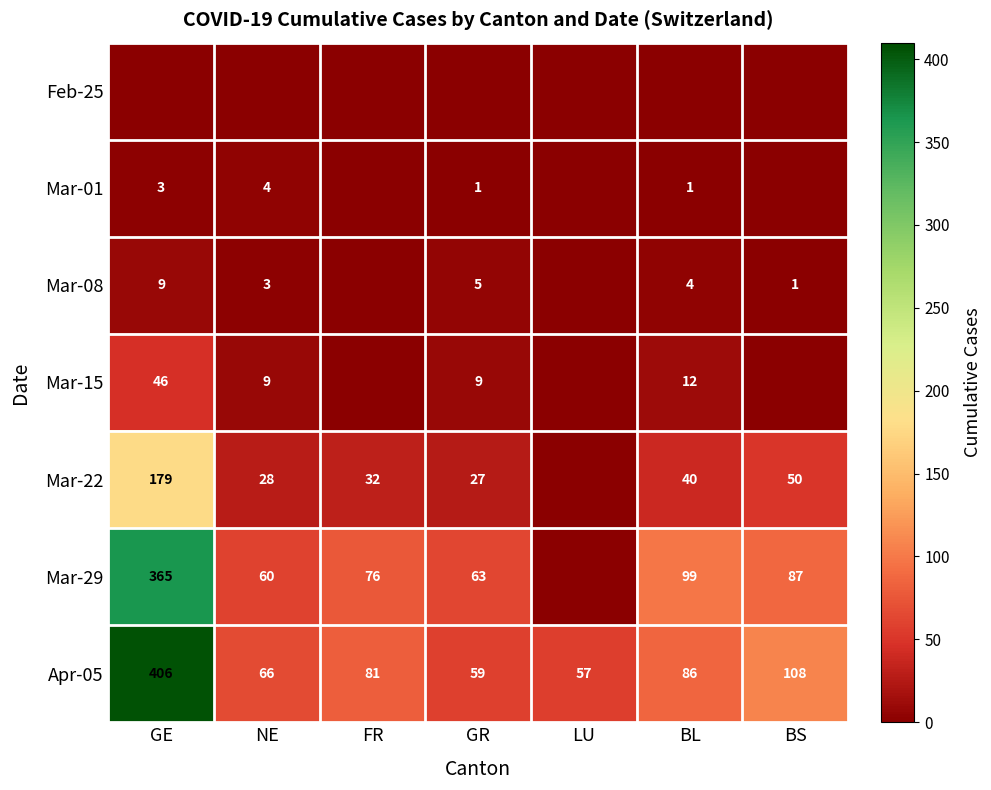

What is the difference between the Apr-05 values at LU and FR?

24